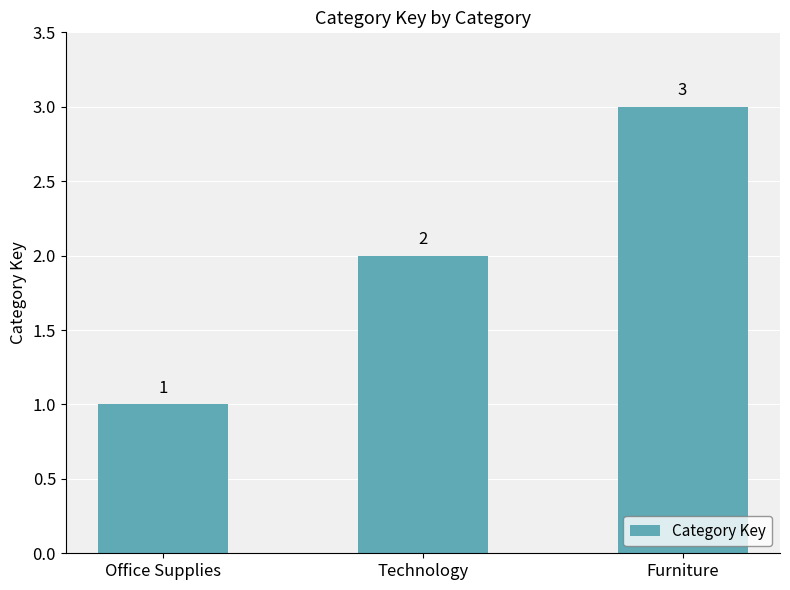

What is the sum of all values?

6